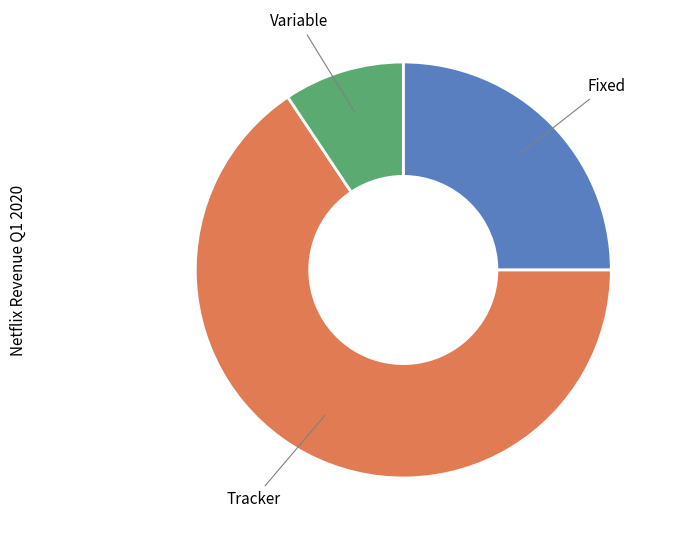

What is the smallest slice in the pie chart?

Variable